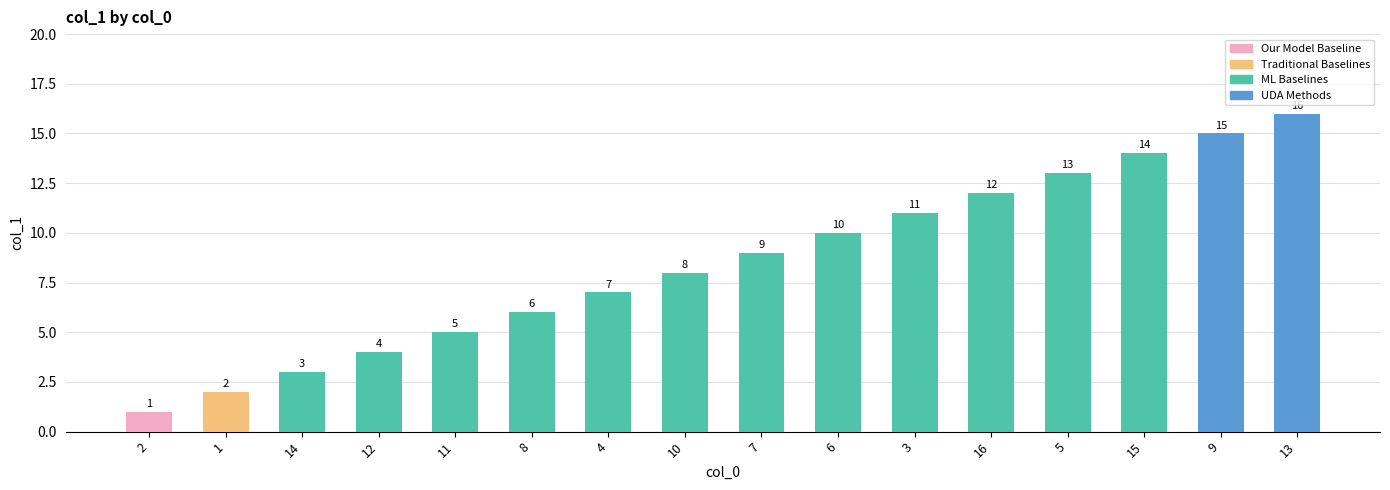

Are the bars grouped side by side (vs. stacked)?

No